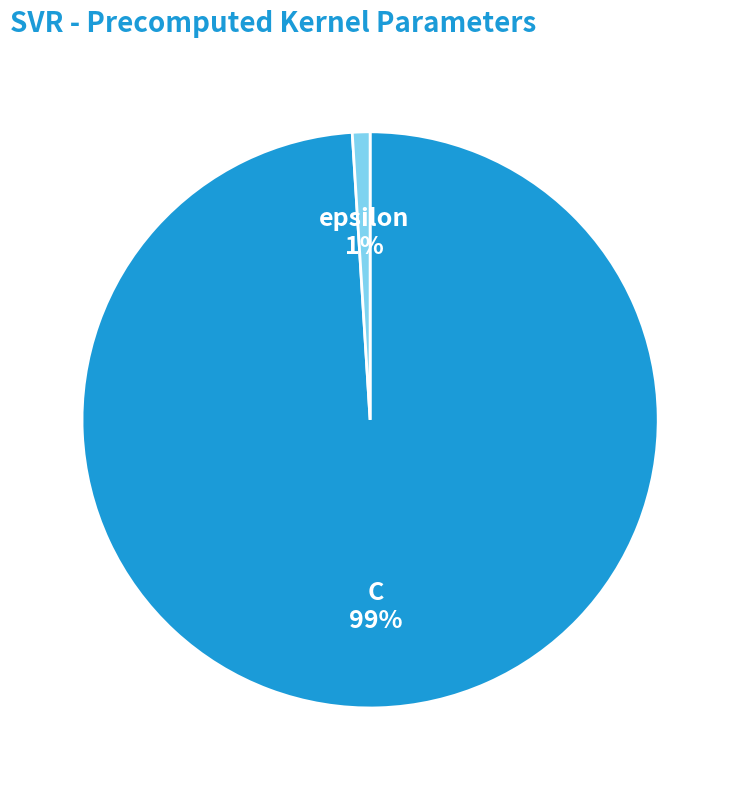

What is the smallest slice in the pie chart?

epsilon